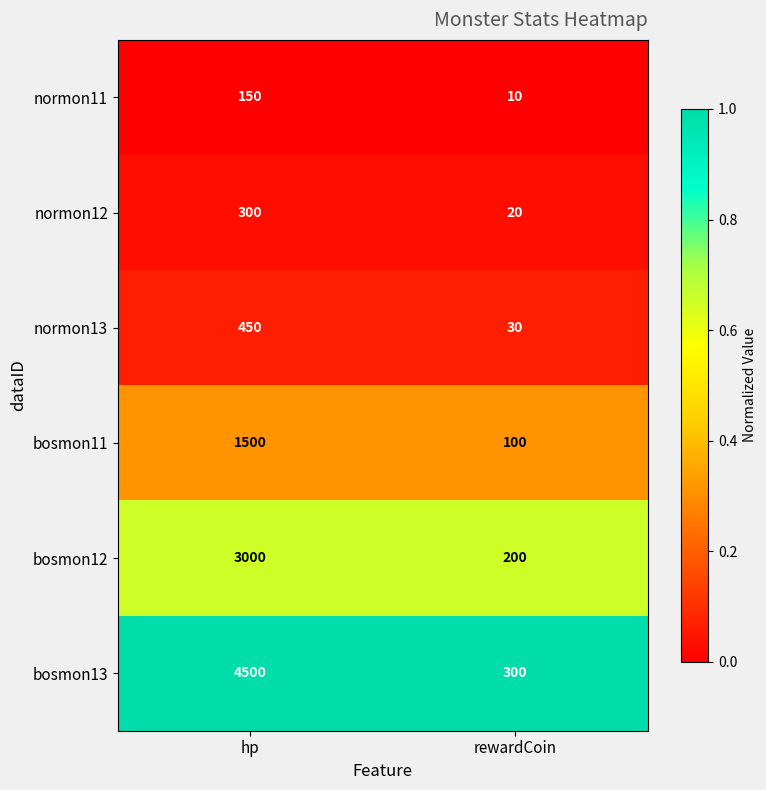

Reading left to right, transcribe all the data shown in this chart.

normon11: hp=150	rewardCoin=10
normon12: hp=300	rewardCoin=20
normon13: hp=450	rewardCoin=30
bosmon11: hp=1500	rewardCoin=100
bosmon12: hp=3000	rewardCoin=200
bosmon13: hp=4500	rewardCoin=300